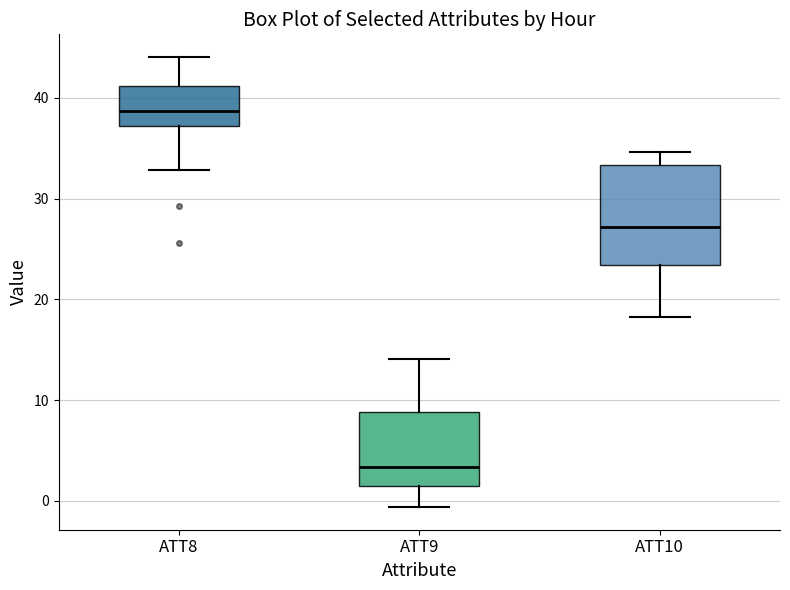

Which box's median line is the highest?

ATT8